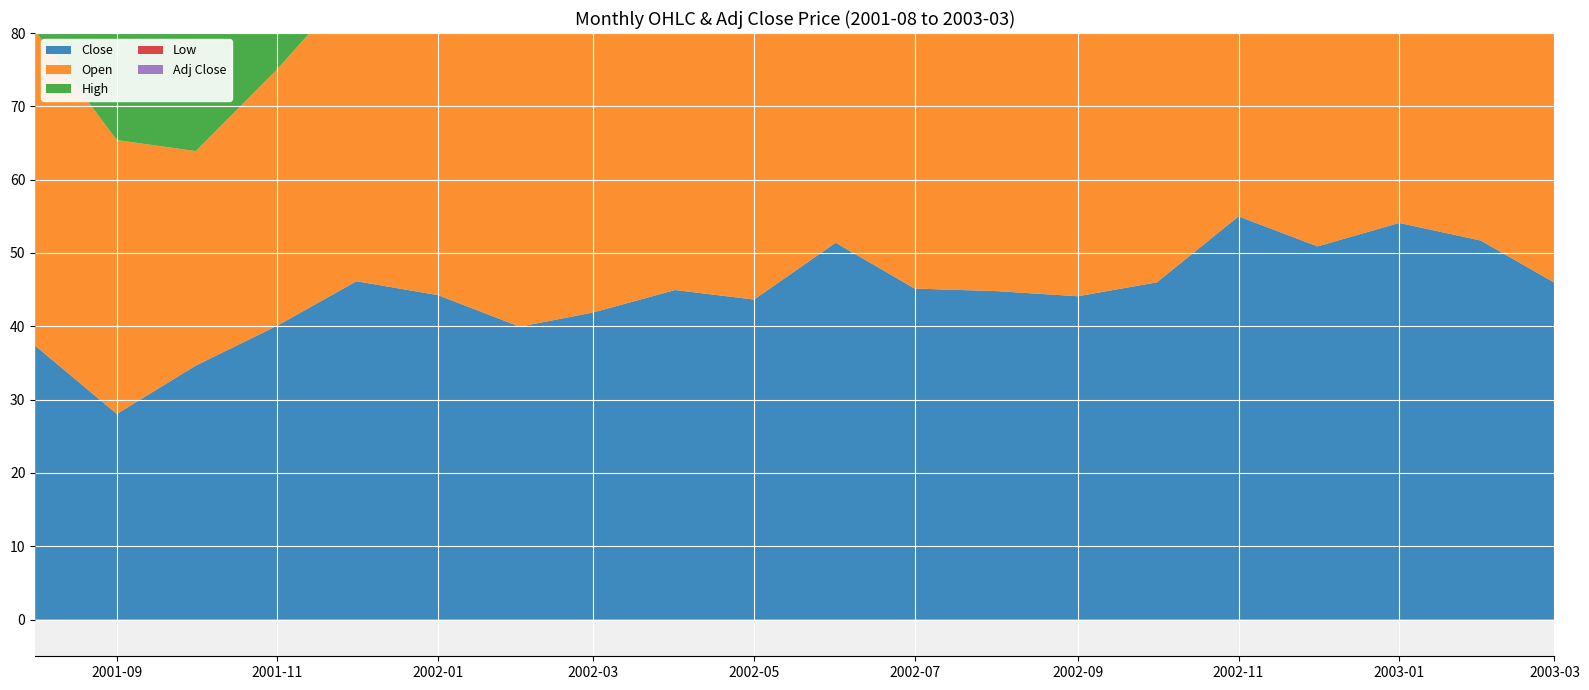

Reading left to right, extract all data points from this chart.

Close: 37.4	28.1	34.6	40.1	46.1	44.2	40.0	41.9	45.0	43.6	51.4	45.1	44.8	44.1	46.0	55.0	50.9	54.1	51.7	46.0
Open: 43.0	37.4	29.2	35.0	41.0	47.5	45.4	39.0	43.9	45.0	44.0	53.0	46.7	44.6	45.6	45.0	55.8	51.9	53.7	42.0
High: 43.0	38.2	36.7	42.9	60.0	52.0	46.7	45.4	49.4	57.0	60.0	58.0	48.5	47.9	50.9	57.0	59.0	57.4	60.0	53.4
Low: 36.2	22.5	27.6	35.0	37.0	42.6	39.6	38.5	41.0	41.0	43.2	39.1	39.0	38.3	44.0	44.3	45.0	48.5	40.6	39.4
Adj Close: 31.1	23.4	28.9	33.4	38.5	36.9	33.3	34.9	37.5	36.4	42.8	37.6	37.3	37.6	39.2	46.9	43.4	46.1	44.1	39.2